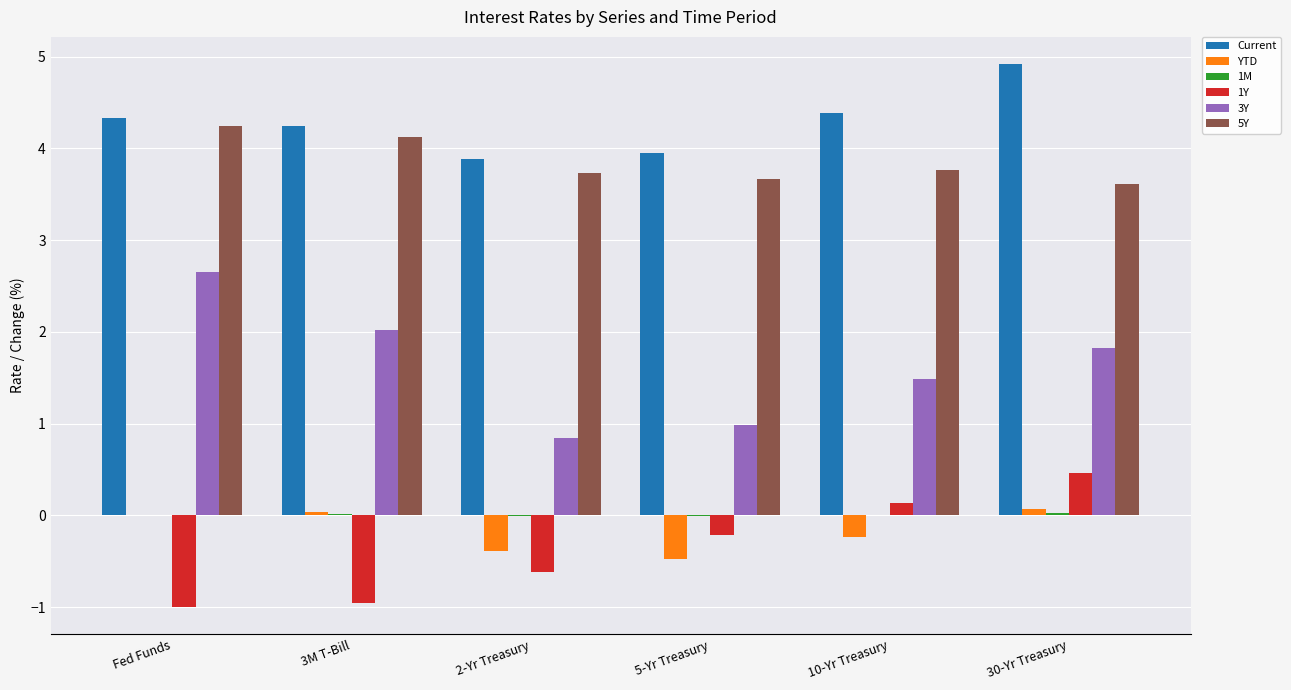

Which series has the largest total across all categories?

Current